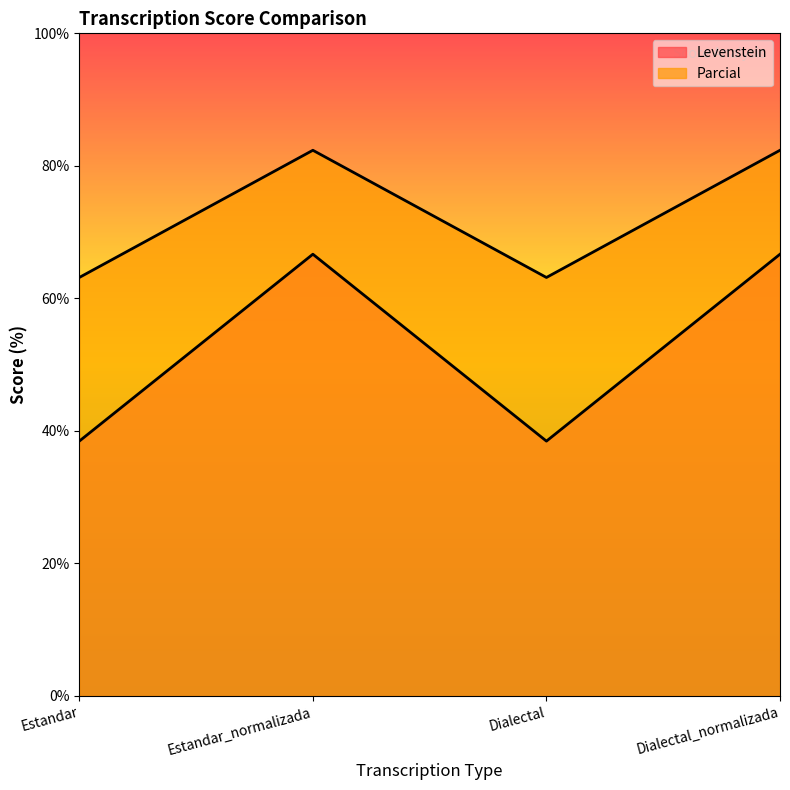

What is the value of the Levenstein point at the 4th from the left?

66.7